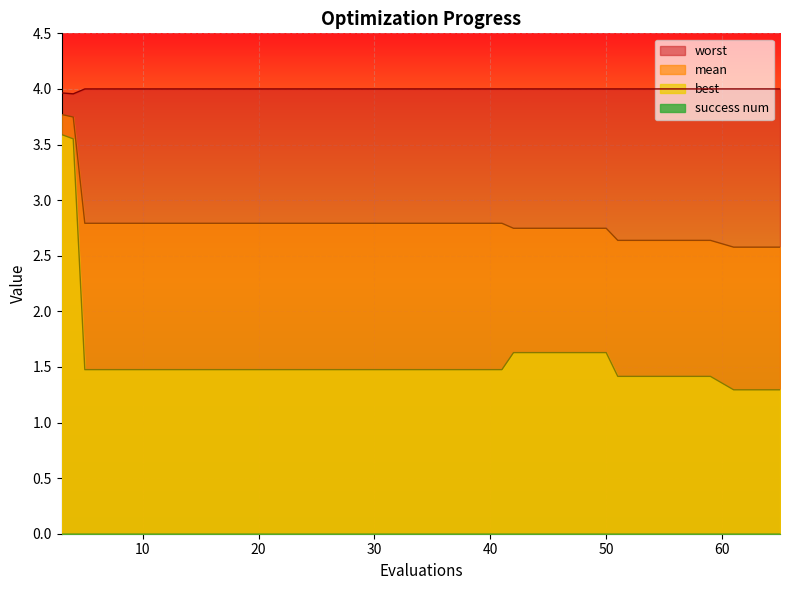

Which series has the largest total across all categories?

worst